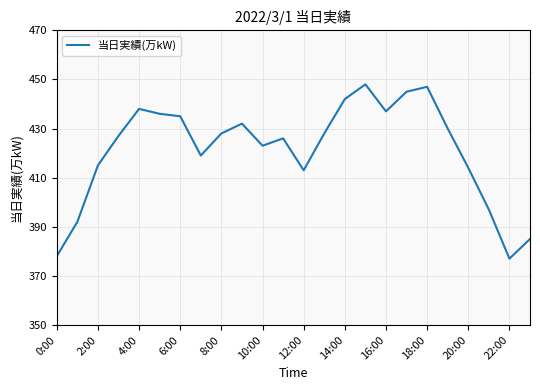

What is the greatest value displayed?

448